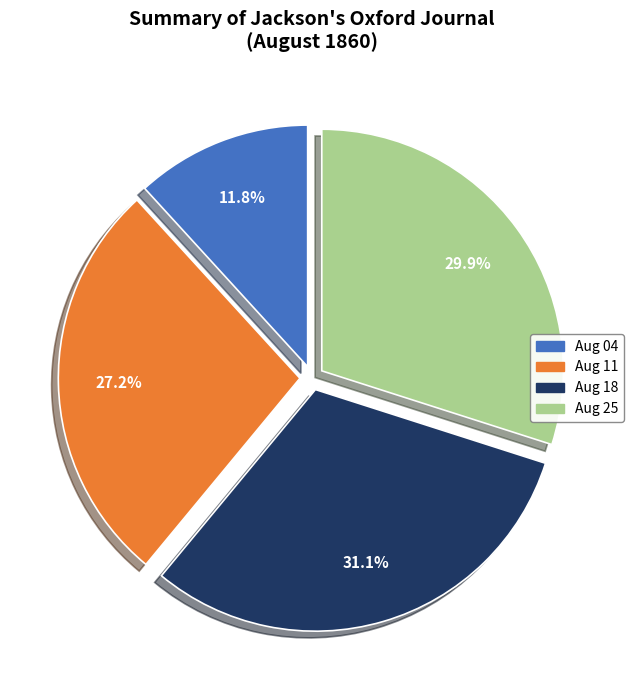

Does any single category account for the majority?

No